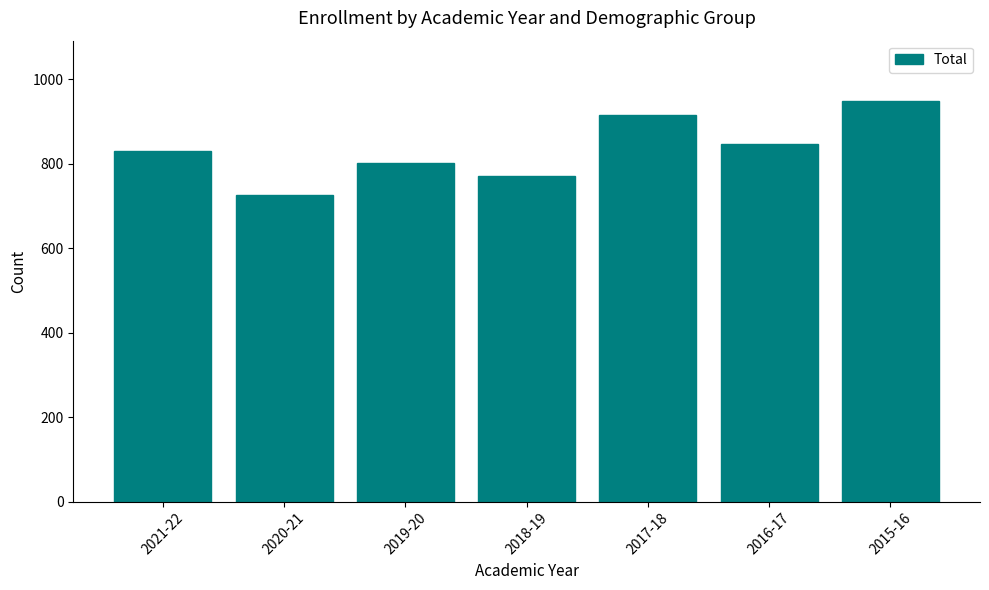

Reading left to right, list all the values displayed in this chart.

830	727	802	771	915	846	949